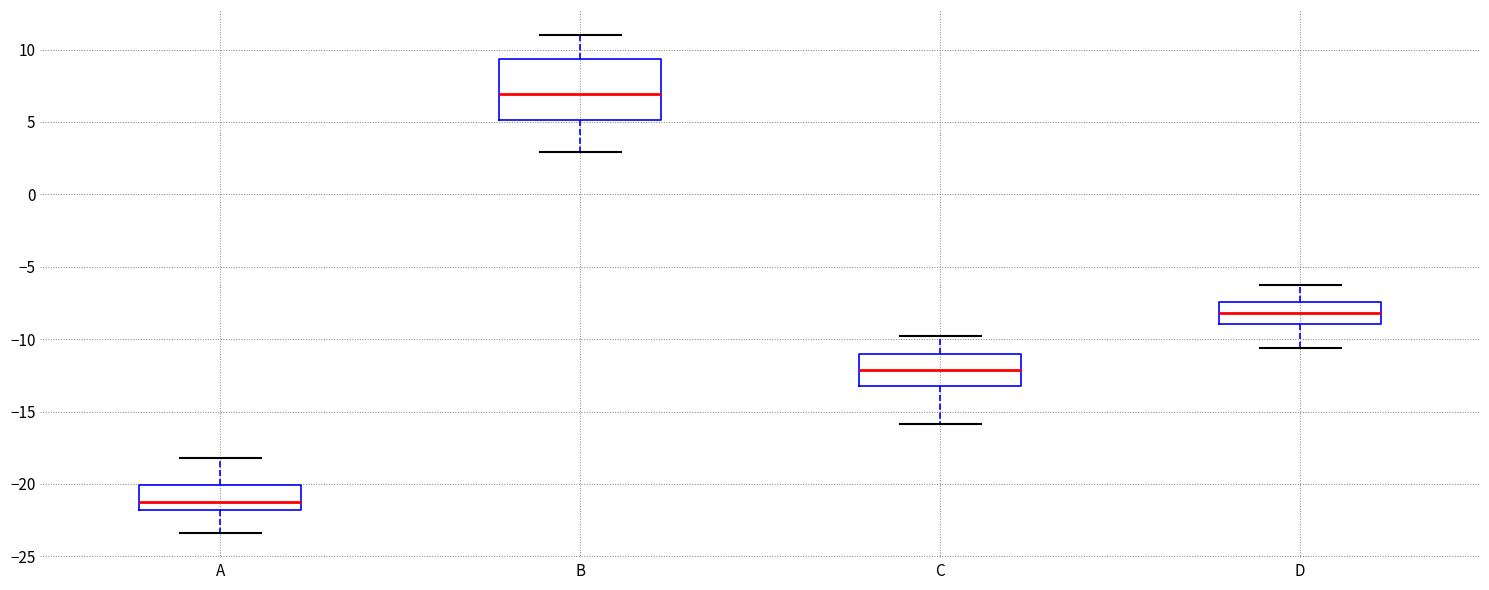

Reading left to right, transcribe this box plot: for each box, give where its median line is, the range the box spans, and where its two whiskers end, as read against the y-axis. The values are not printed on the chart, so give them approximately, as read against the axis.

A: median -21.0, box -22.0 to -20.0, whiskers -23.5 to -18.0
B: median 7.0, box 5.0 to 9.5, whiskers 3.0 to 11.0
C: median -12.0, box -13.0 to -11.0, whiskers -16.0 to -10.0
D: median -8.0, box -9.0 to -7.5, whiskers -10.5 to -6.5